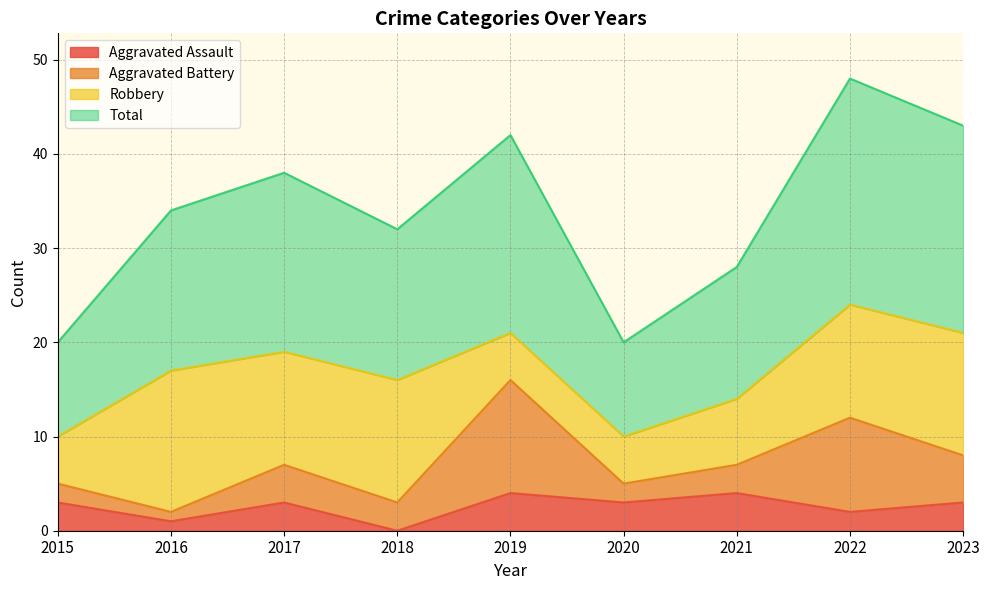

How many values in the Aggravated Assault series exceed 3?

2